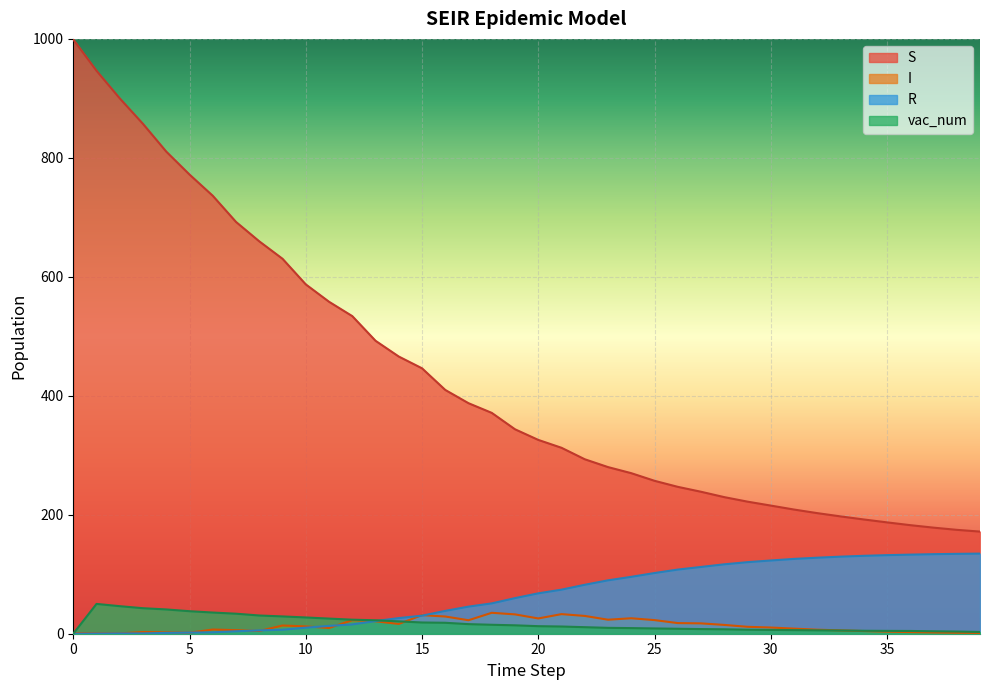

Rank the categories by vac_num value from lowest to highest.

0, 39, 38, 37, 36, 35, 34, 33, 32, 31, 30, 29, 28, 27, 26, 25, 24, 23, 22, 21, 20, 19, 18, 17, 16, 15, 14, 13, 12, 11, 10, 9, 8, 7, 6, 5, 4, 3, 2, 1